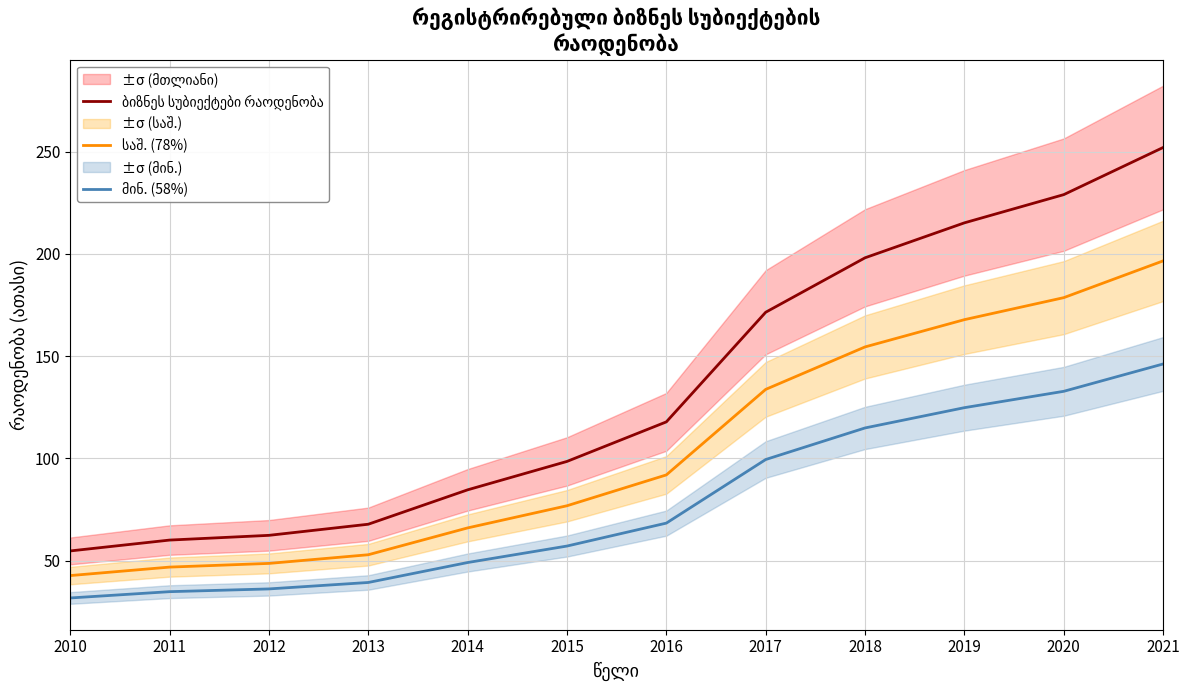

Reading left to right, extract all data points from this chart.

ბიზნეს სუბიექტები რაოდენობა: 54.8	60.1	62.4	67.8	84.6	98.5	117.9	171.5	198.1	215.2	229.0	252.0
საშ. (78%): 42.7	46.9	48.7	52.9	66.0	76.9	91.9	133.8	154.5	167.9	178.6	196.6
მინ. (58%): 31.8	34.8	36.2	39.3	49.1	57.1	68.4	99.5	114.9	124.8	132.8	146.2